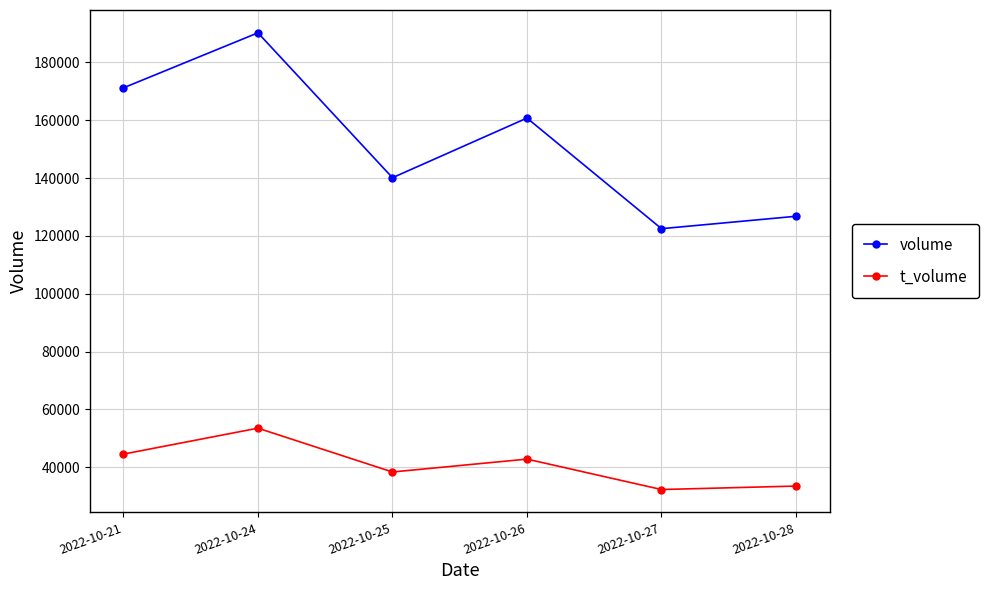

The value of volume at 2022-10-27 is 122488. True or false?

True